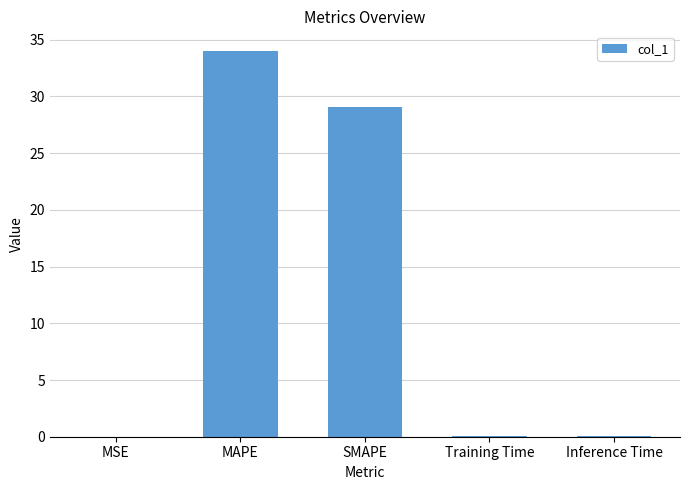

Between MAPE and Training Time, which is larger?

MAPE